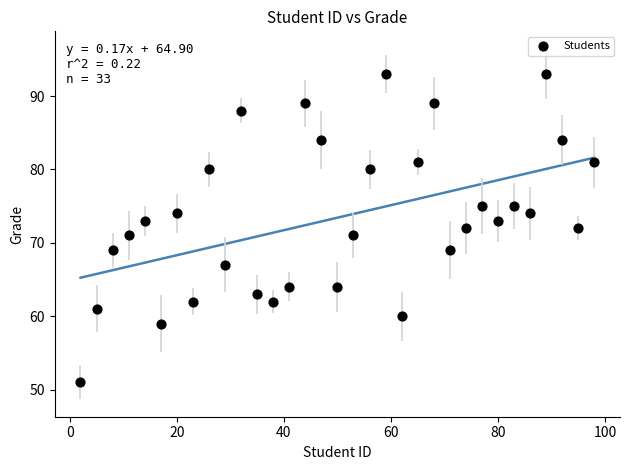

What is the range of Y values (max minus min)?

42